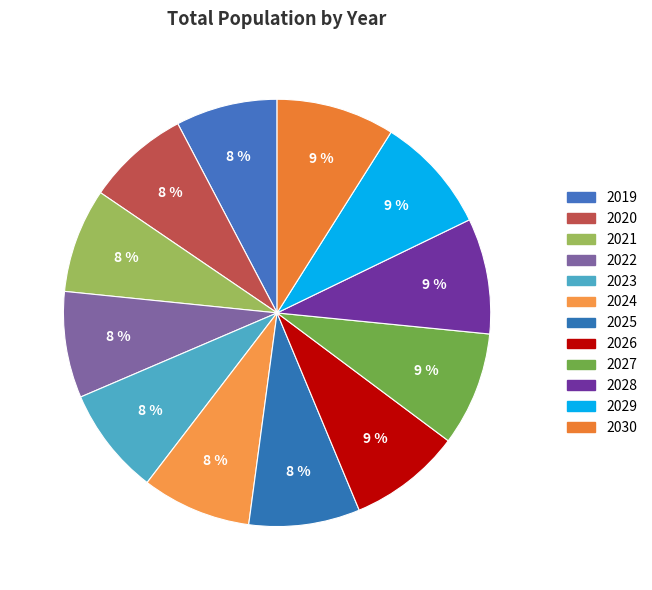

How many slices are in this pie chart?

12